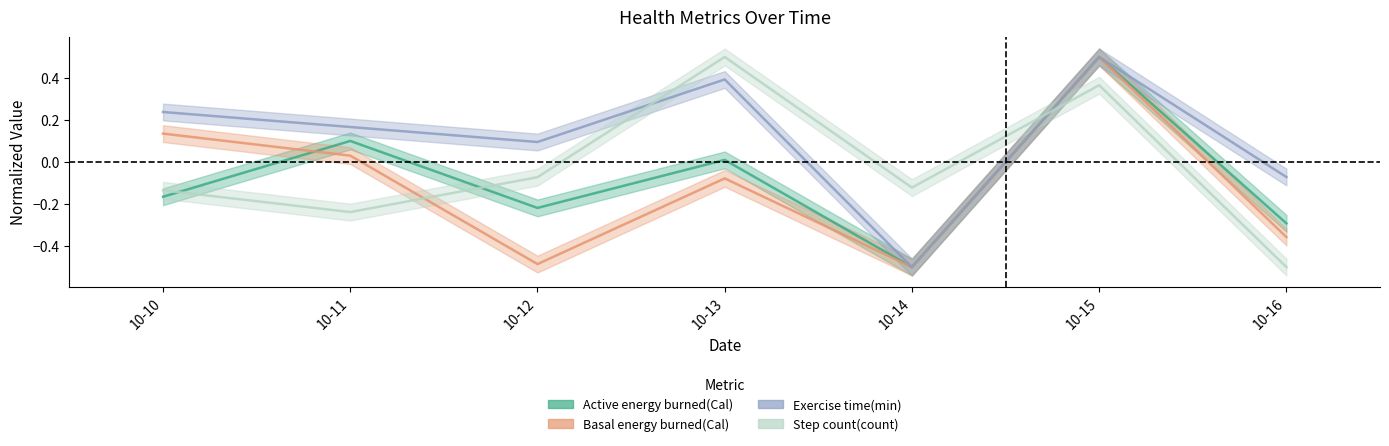

What are all the series names shown in the legend?

Active energy burned(Cal), Basal energy burned(Cal), Exercise time(min), Step count(count)